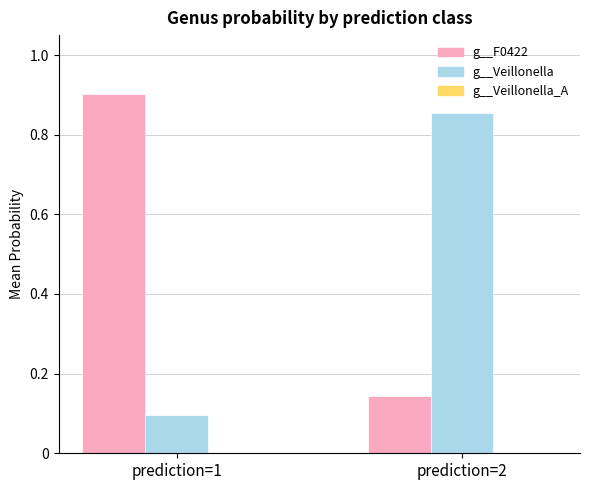

The value of g__F0422 at prediction=1 is 1.6. True or false?

False